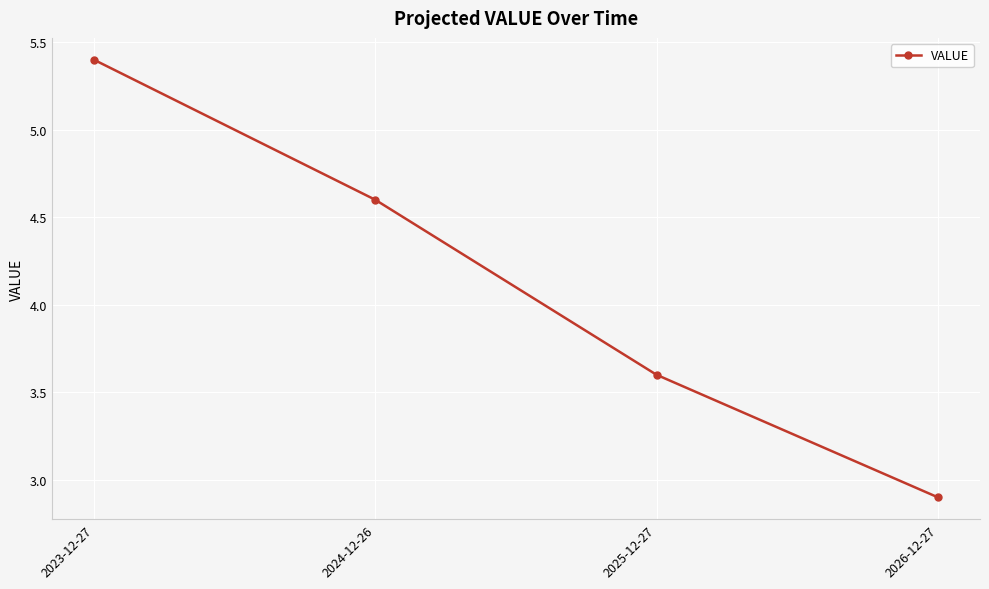

Read the value at 2023-12-27.

5.4